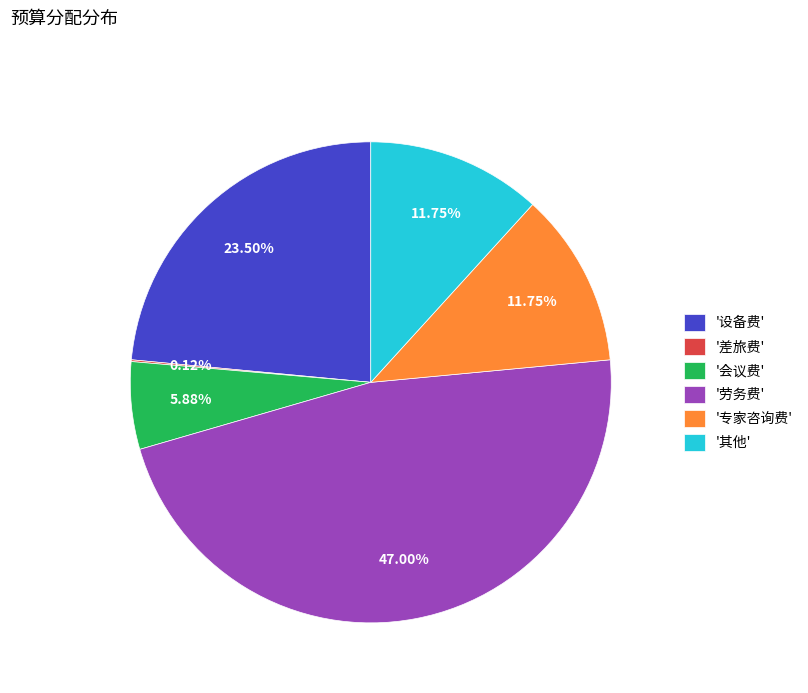

Which category has the biggest portion of the pie?

'劳务费'